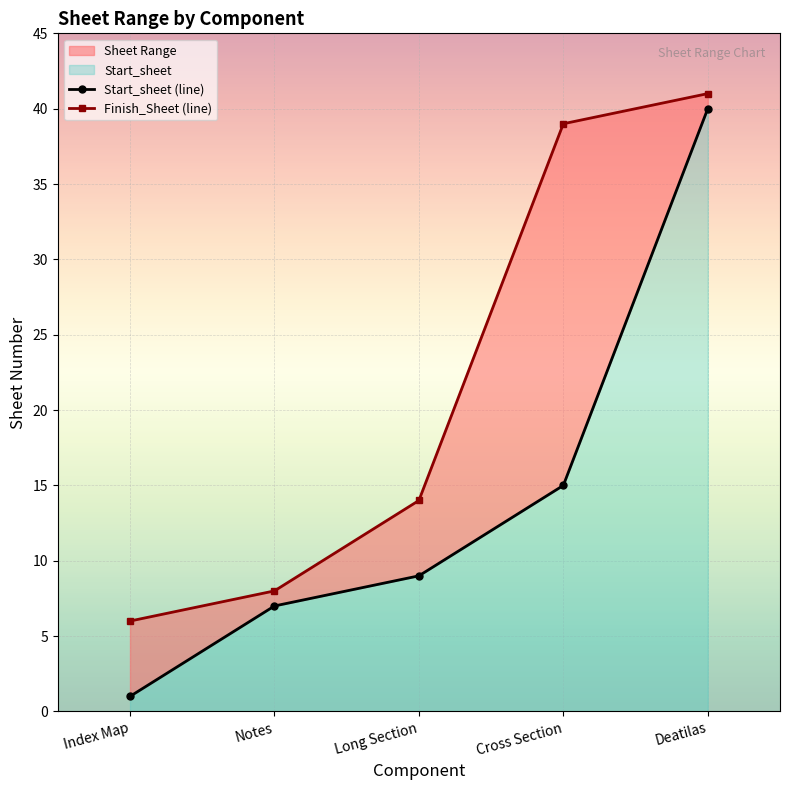

Where is Finish_Sheet (line) nearest to the value 23?

Long Section